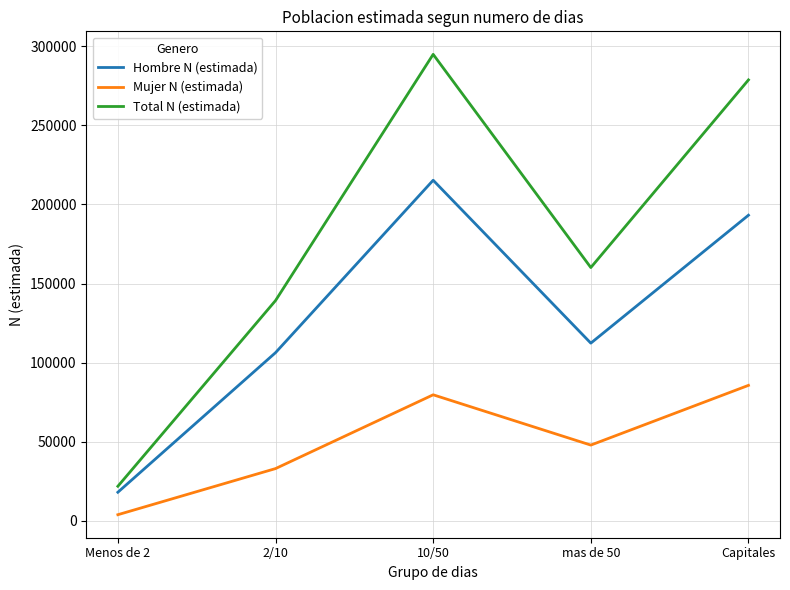

Which series has the widest spread of values?

Total N (estimada)